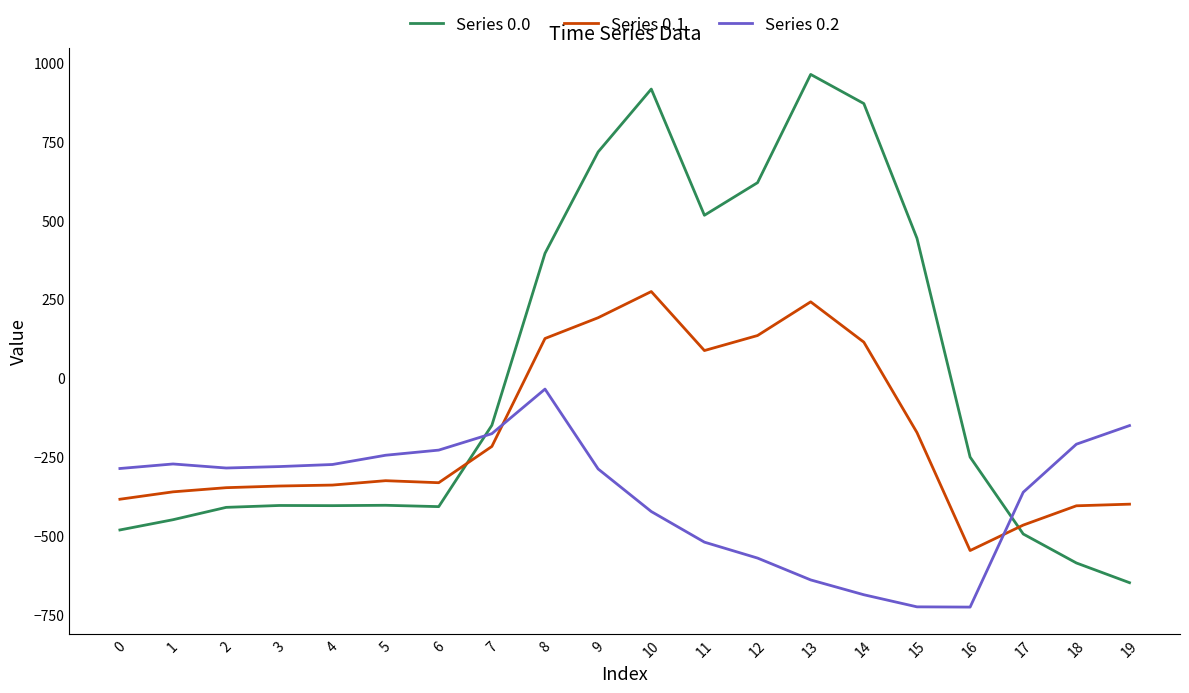

What are all the series names shown in the legend?

Series 0.0, Series 0.1, Series 0.2